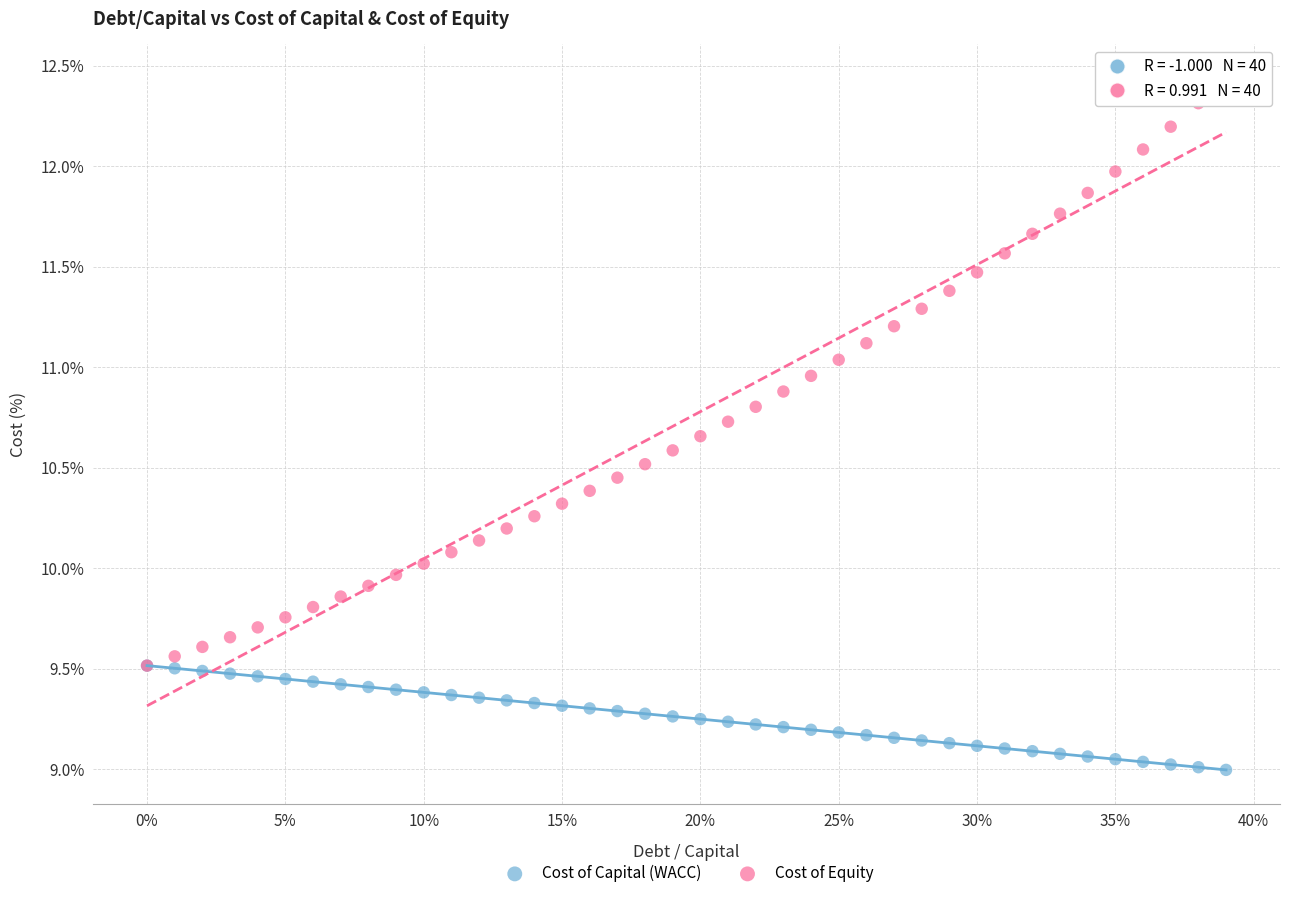

Which series has the widest spread of Y values?

Cost of Equity